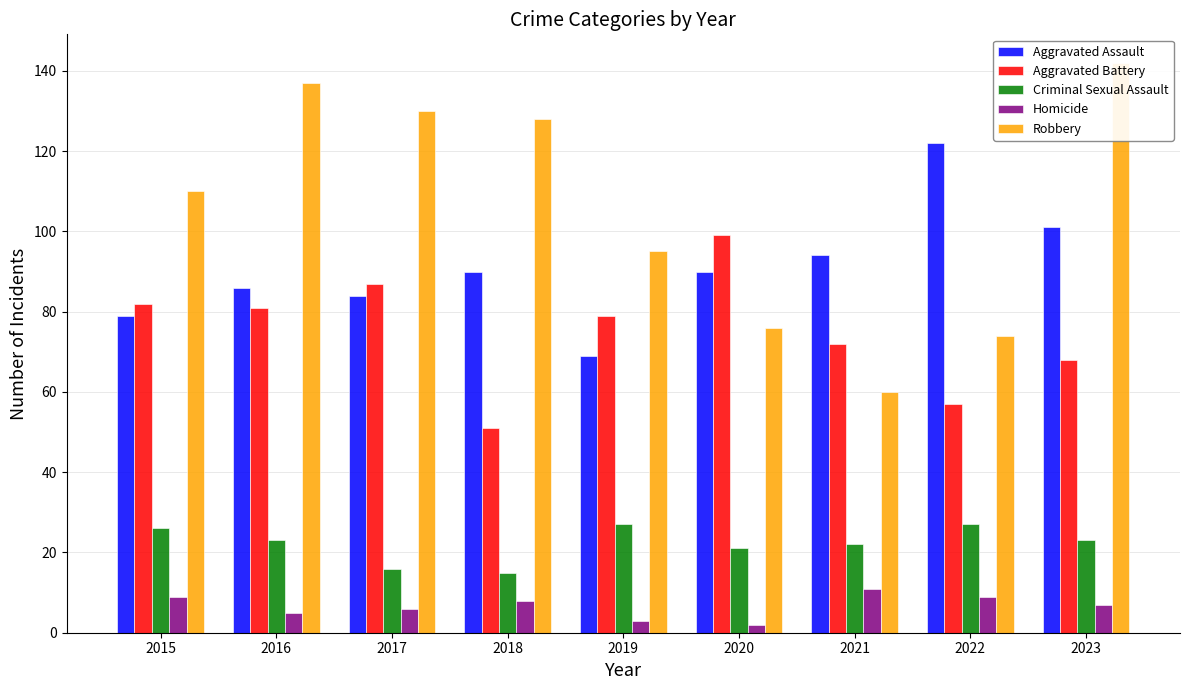

What is the difference between the maximum and minimum values in the Criminal Sexual Assault series?

12